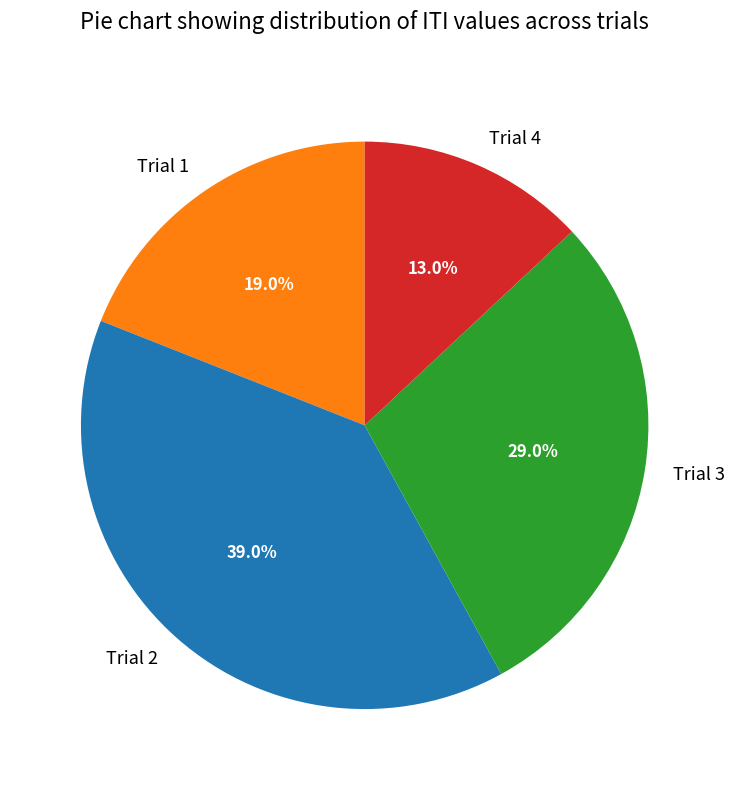

Is it true that Trial 3 is 29% of the pie?

True